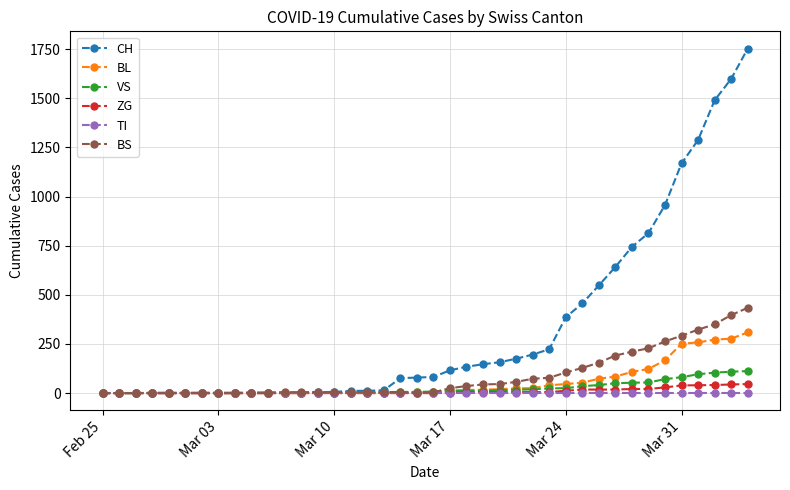

What are all the series names shown in the legend?

CH, BL, VS, ZG, TI, BS